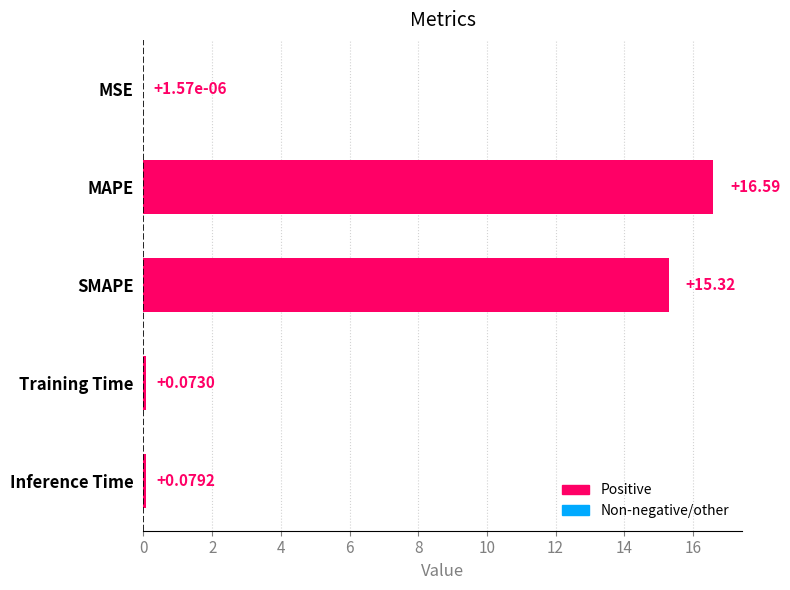

Where is the data nearest to the value 8?

SMAPE